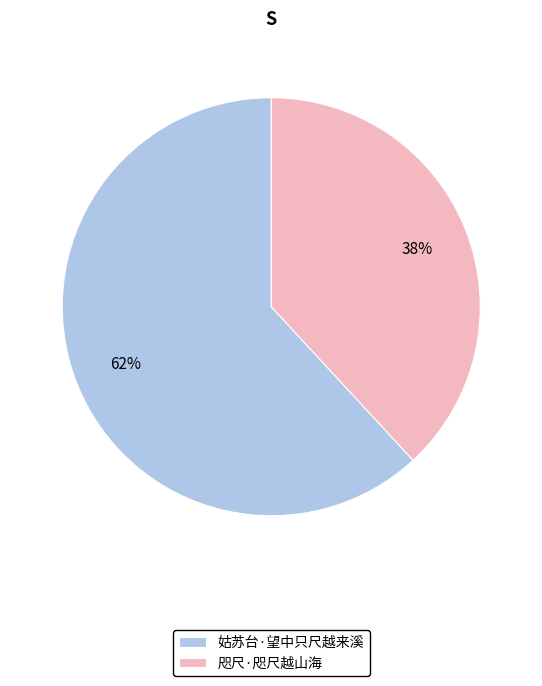

Is there any slice that represents more than half of the pie?

Yes